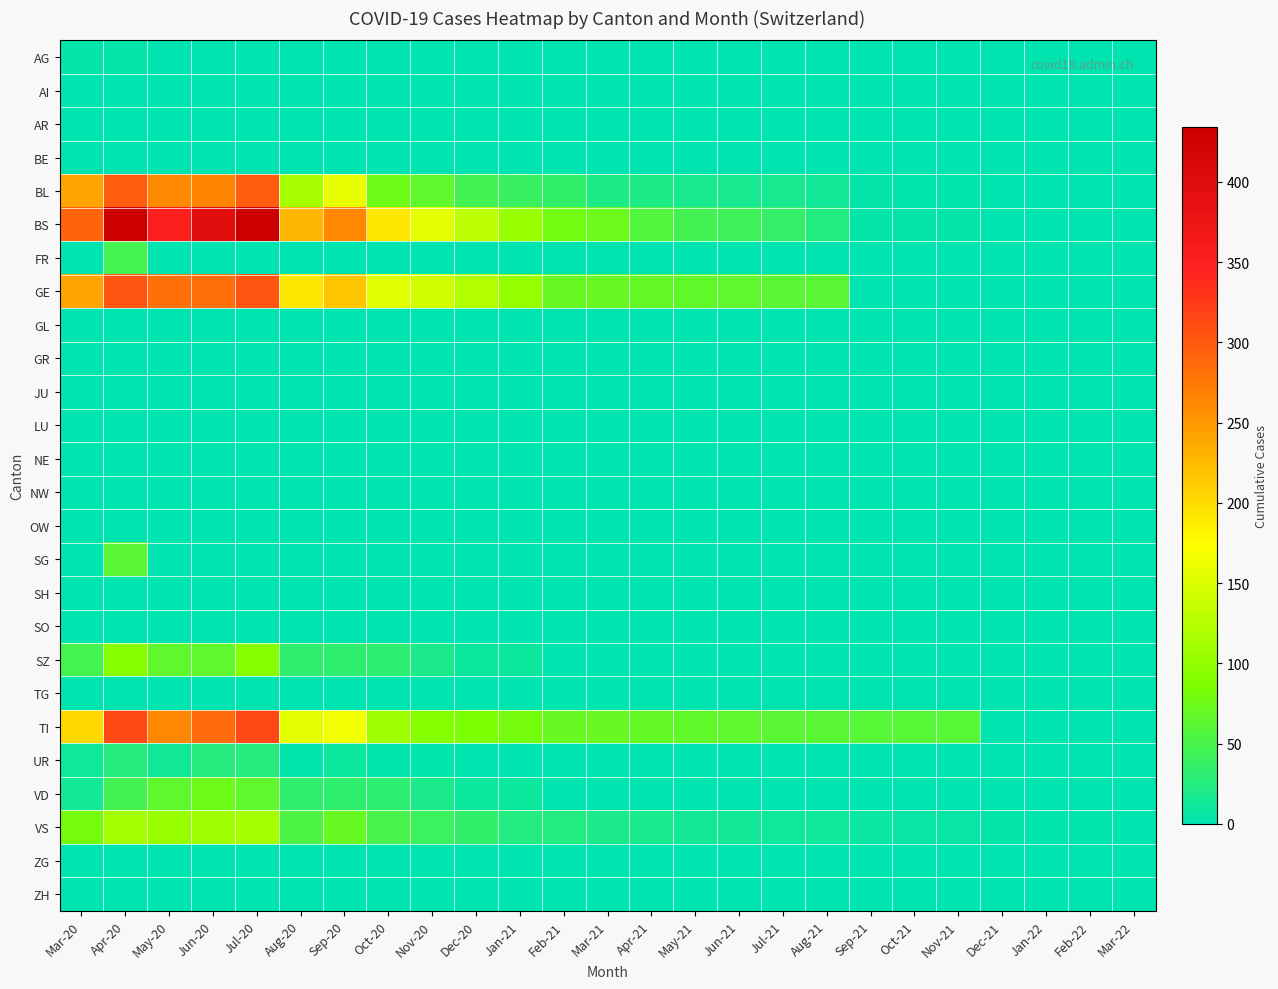

At Aug-21, list the series in order from smallest to largest.

AG, AI, AR, BE, FR, GL, GR, JU, LU, NE, NW, OW, SG, SH, SO, SZ, TG, UR, VD, ZG, ZH, VS, BL, BS, GE, TI